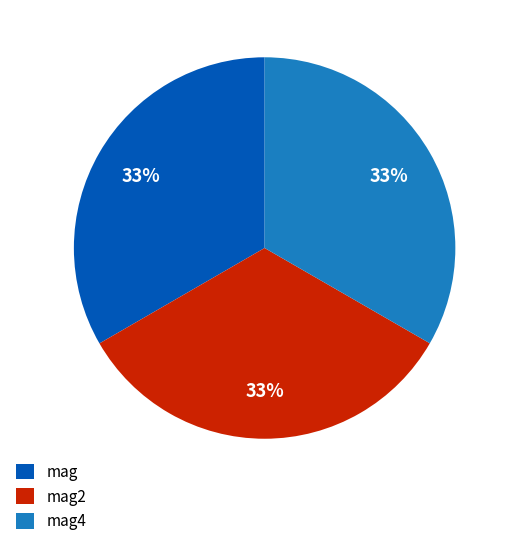

Count the number of slices in the pie.

3